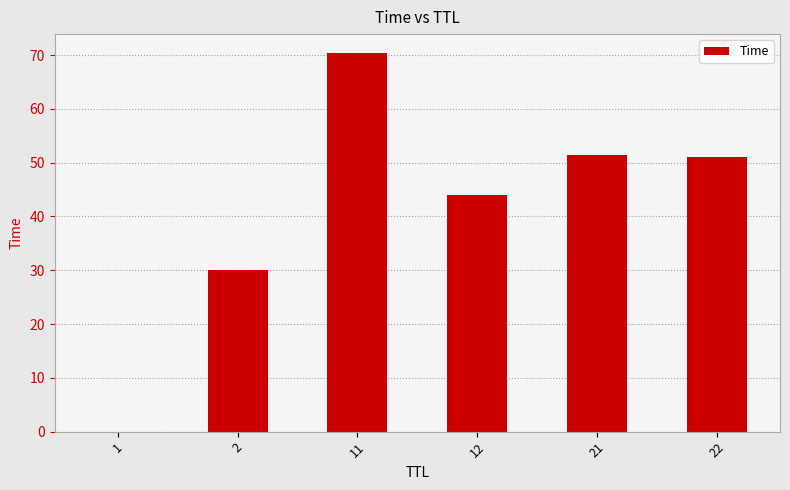

What is the sum of all values?

246.9